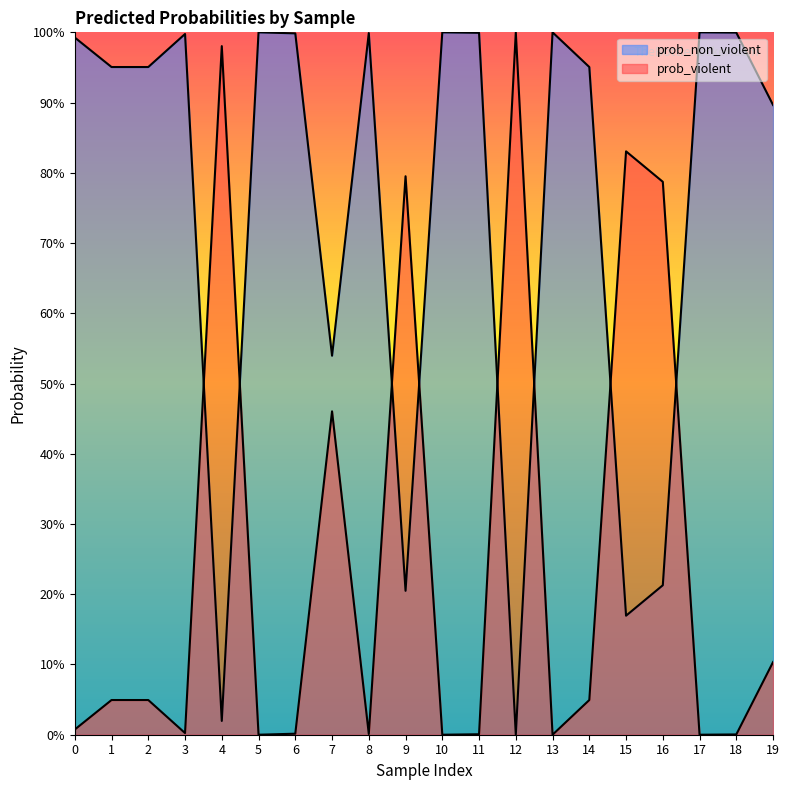

True or false: prob_non_violent and prob_violent intersect in this chart.

True